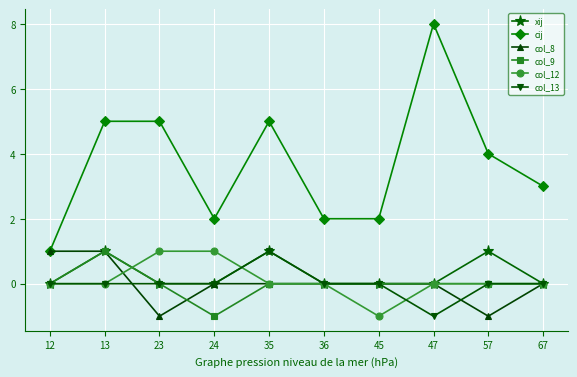

True or false: cij and col_13 intersect in this chart.

False